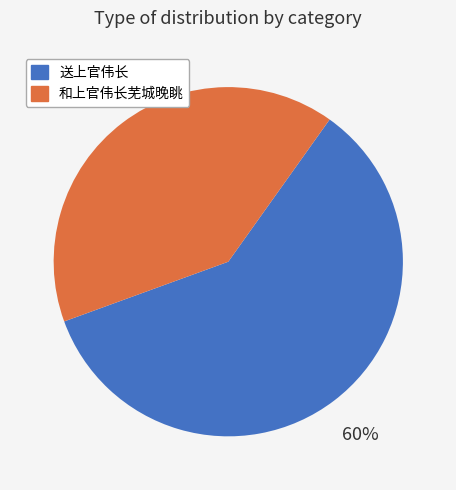

Combined, do 和上官伟长芜城晚眺 and 送上官伟长 account for over 50%?

Yes